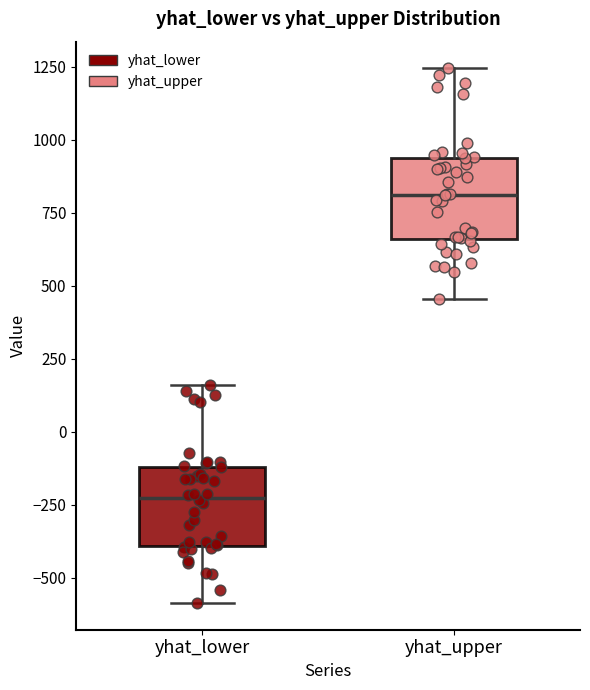

Which box has the highest median line?

yhat_upper